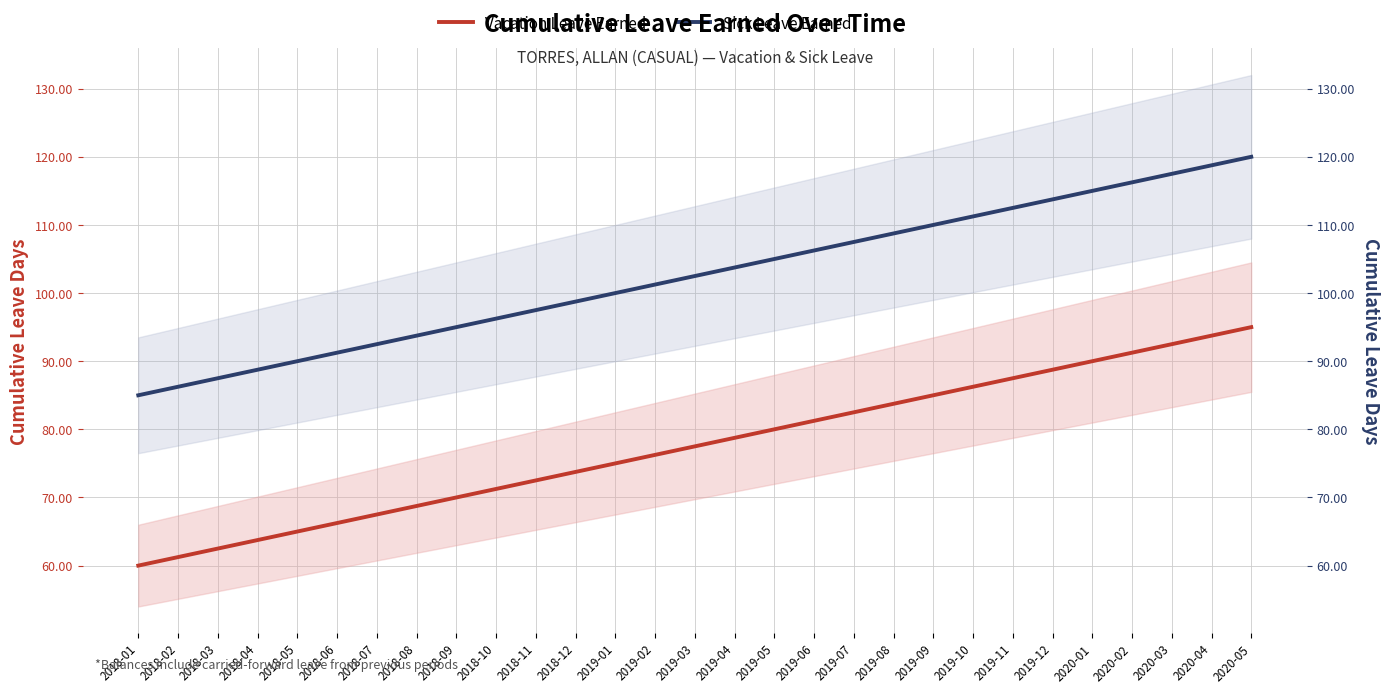

True or false: Sick Leave Earned has a value of 176.8 at 2019-07.

False